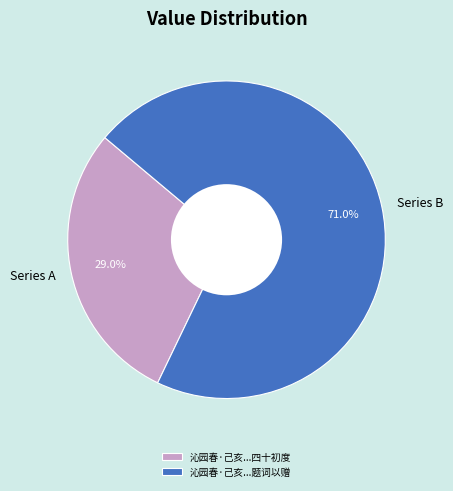

Which has a higher value, Series A or Series B?

Series B